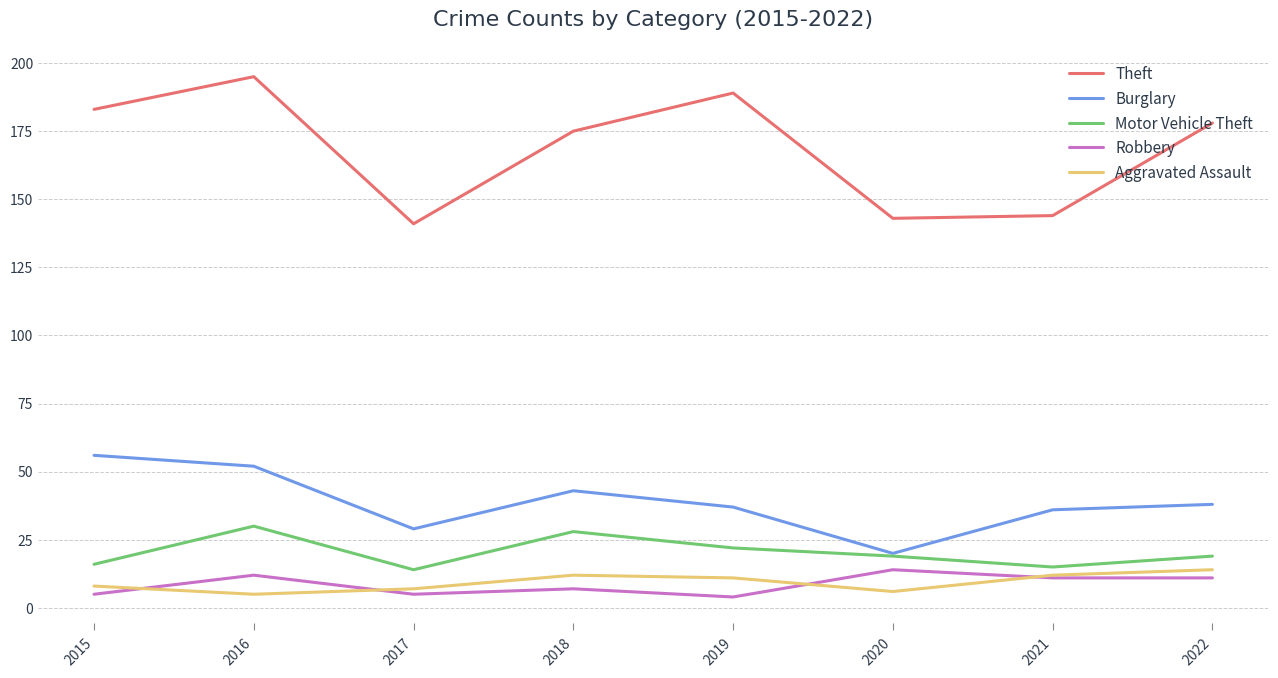

What are all the series names shown in the legend?

Theft, Burglary, Motor Vehicle Theft, Robbery, Aggravated Assault